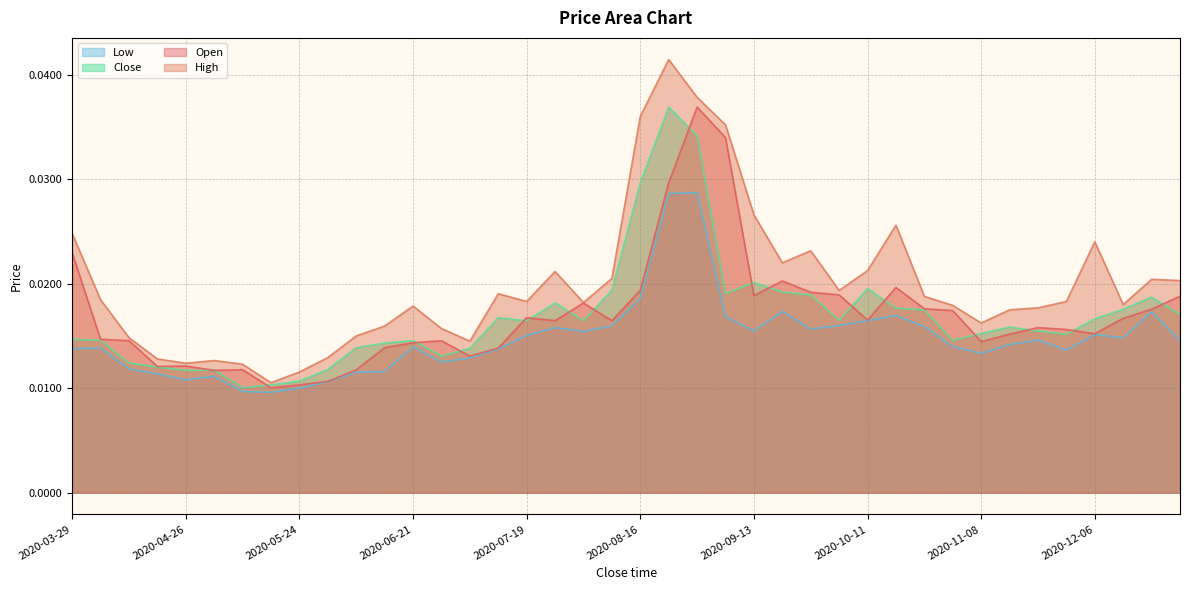

True or false: Open has a value of 0.0 at 2020-04-19.

True